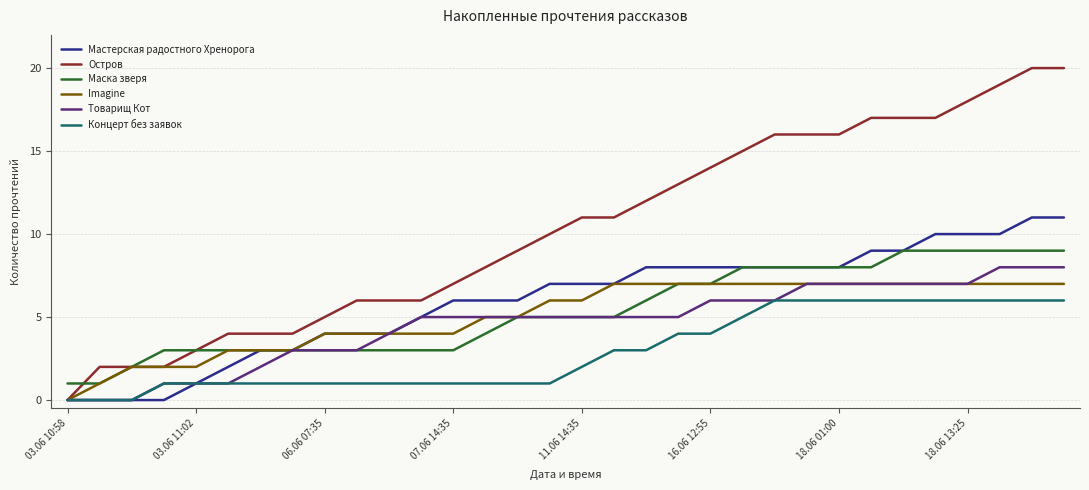

Is this an area chart (filled region under the line)?

No